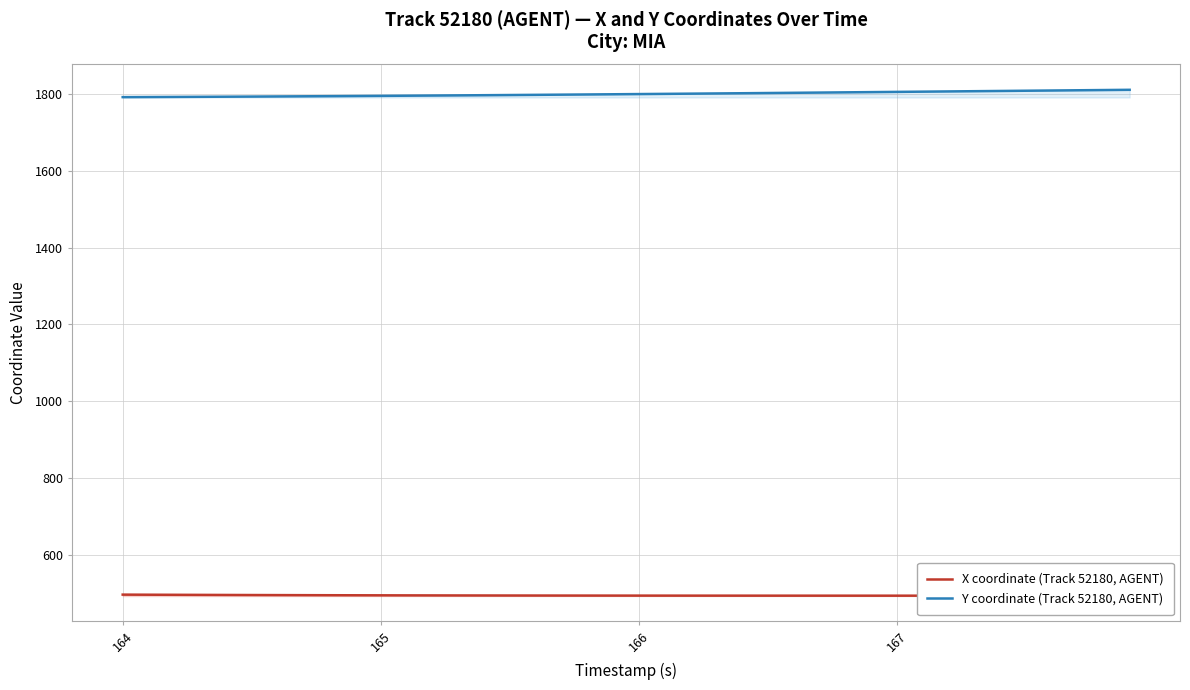

What is the highest value of the Y coordinate (Track 52180, AGENT) series?

1810.6